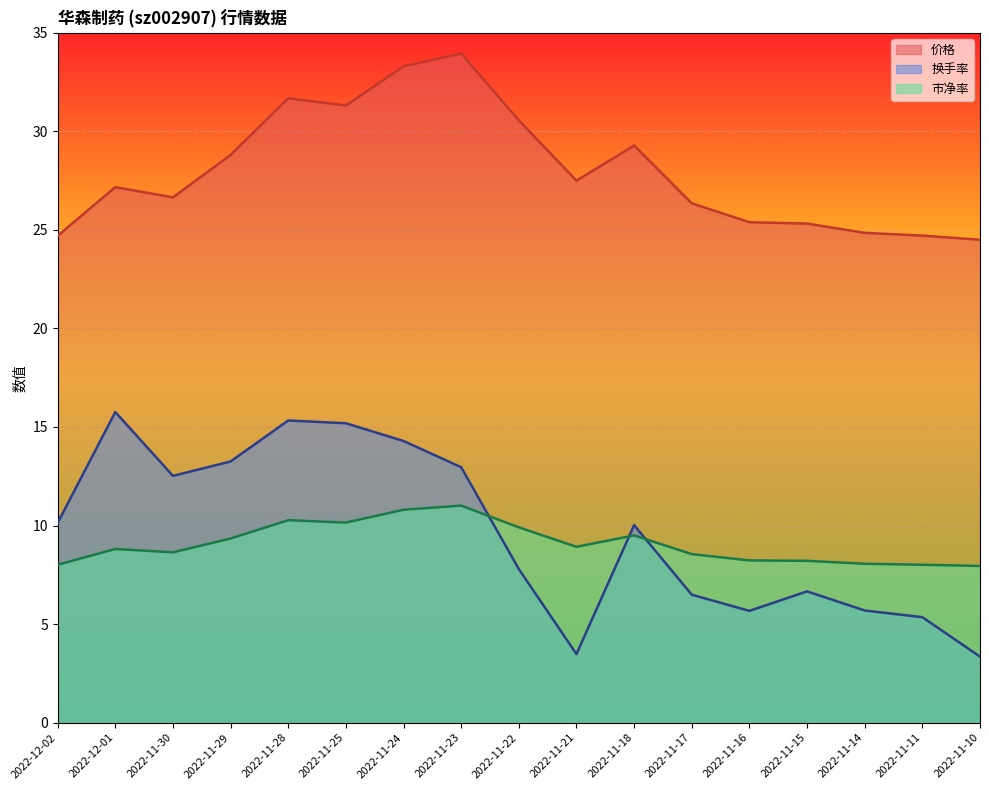

True or false: 换手率 and 价格 cross at least once.

False